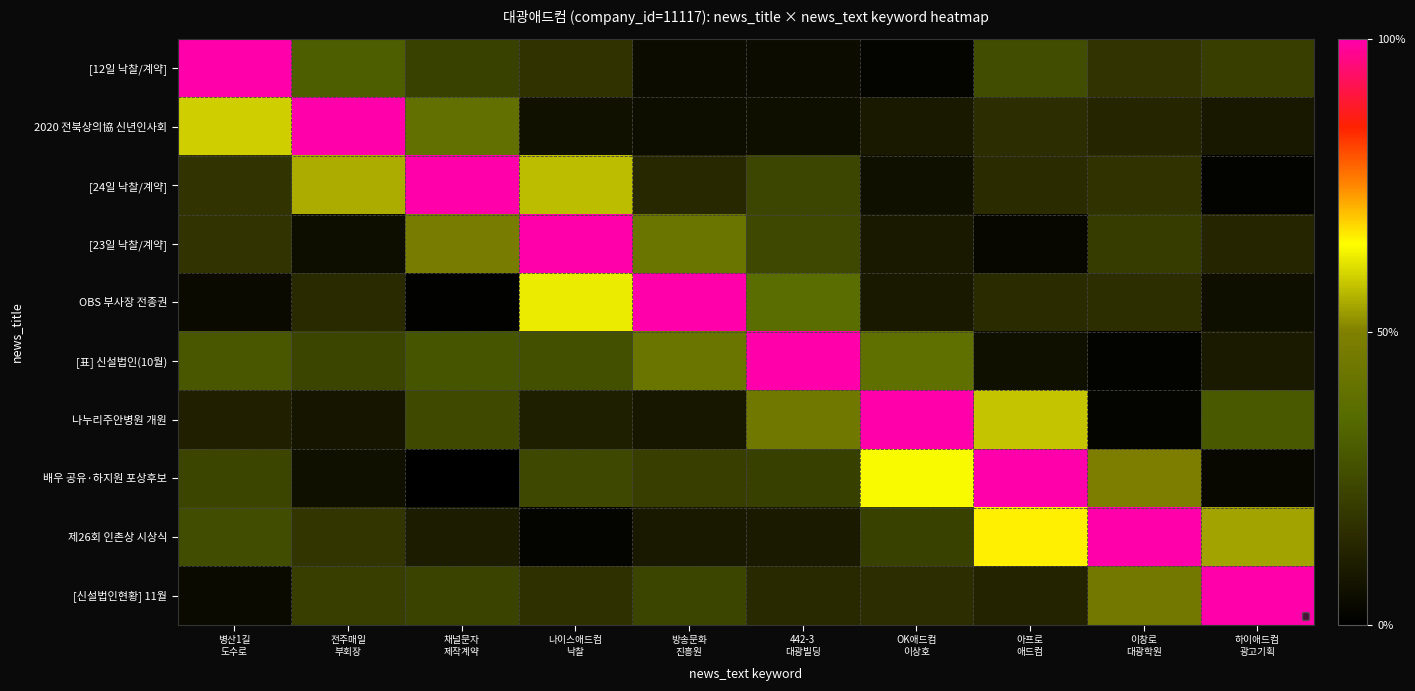

At how many categories does at least one series exceed 0?

10